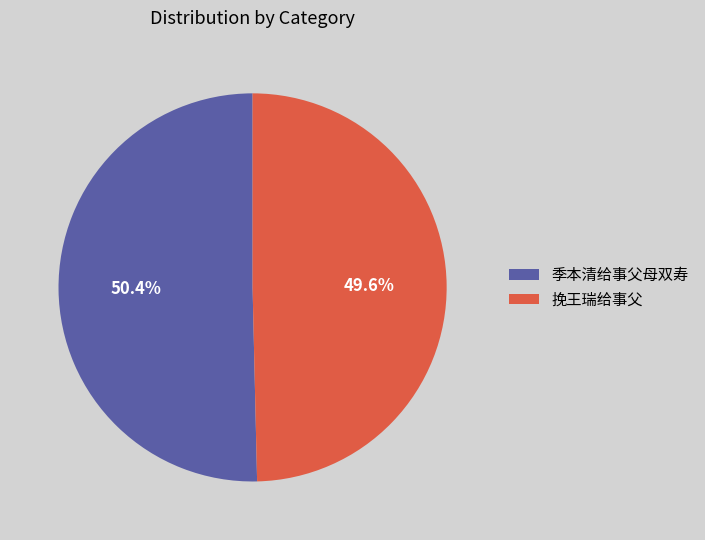

Is it true that 季本清给事父母双寿 is 50% of the pie?

True